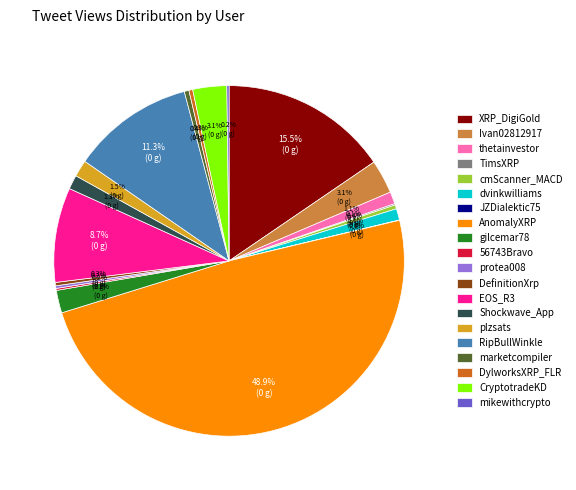

What percentage is the gilcemar78 slice, to the nearest percent?

2%